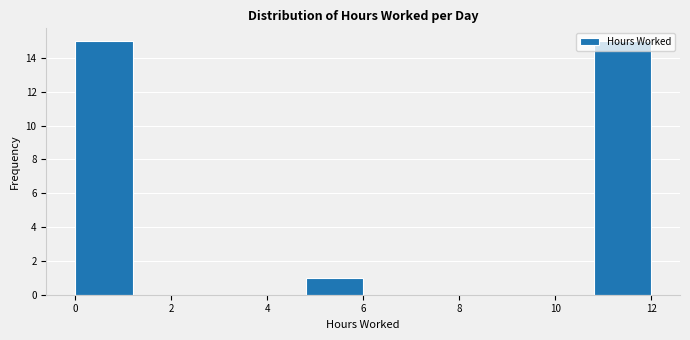

Reading left to right, transcribe this chart: for each bar, give the range it covers on the x-axis and its height. The values are not printed on the chart, so give them approximately, as read against the axis.

0.0 to 1.2: 15
1.2 to 2.4: 0
2.4 to 3.6: 0
3.6 to 4.8: 0
4.8 to 6.0: 1
6.0 to 7.2: 0
7.2 to 8.4: 0
8.4 to 9.6: 0
9.6 to 10.8: 0
10.8 to 12.0: 15